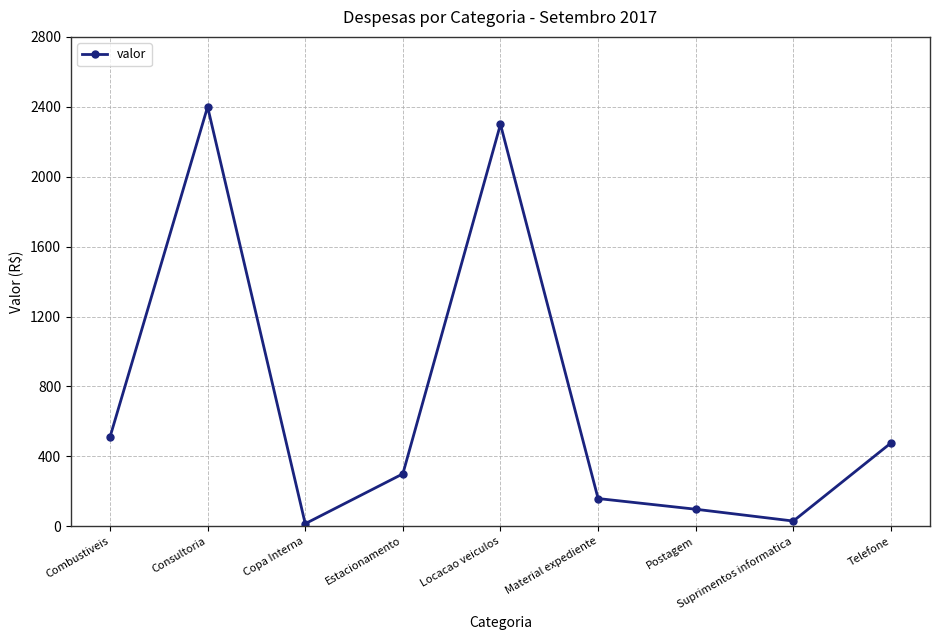

What is the maximum value shown in the chart?

2400.0